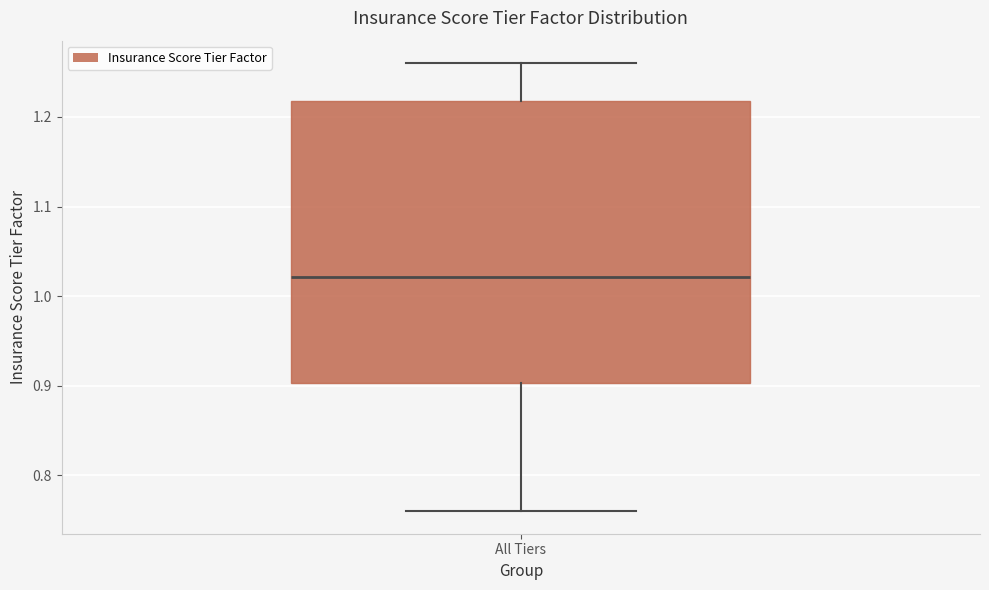

Where is the upper edge of the box for All Tiers on the y-axis? The values are not printed on the chart, so give them approximately, as read against the axis.

1.22